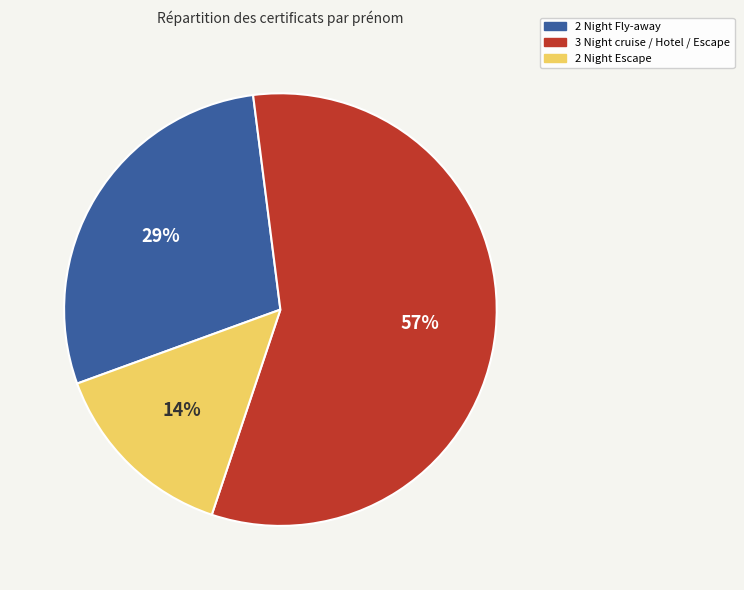

Rank the categories by value from highest to lowest.

3 Night cruise / Hotel / Escape, 2 Night Fly-away, 2 Night Escape